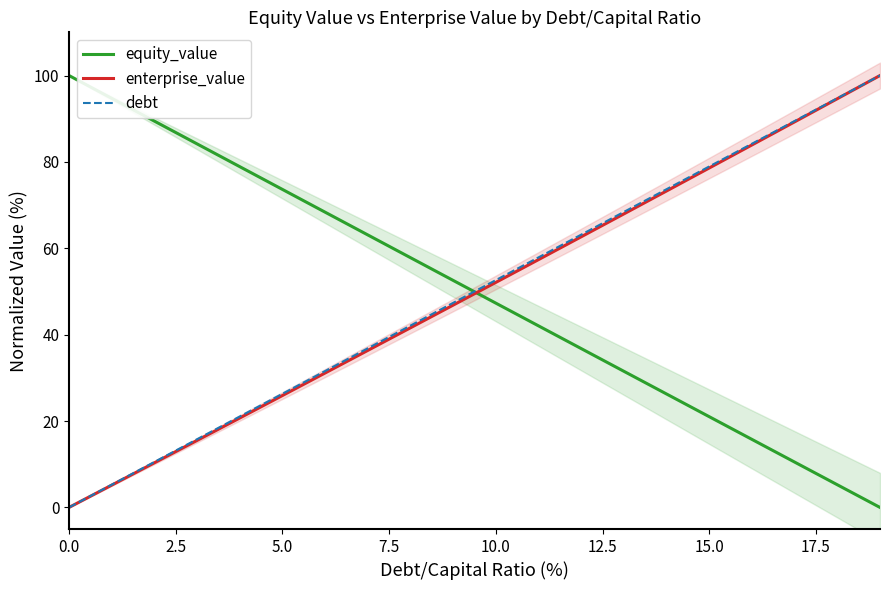

What are all the series names shown in the legend?

equity_value, enterprise_value, debt